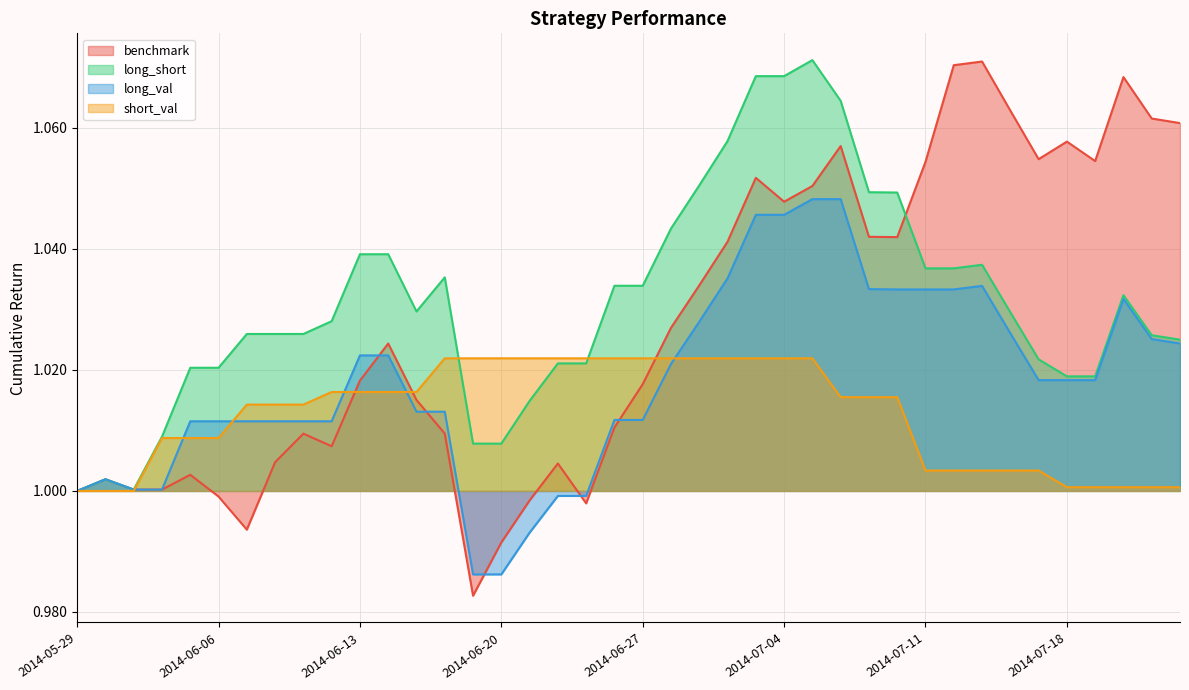

What is the sum of all long_val values?

40.7